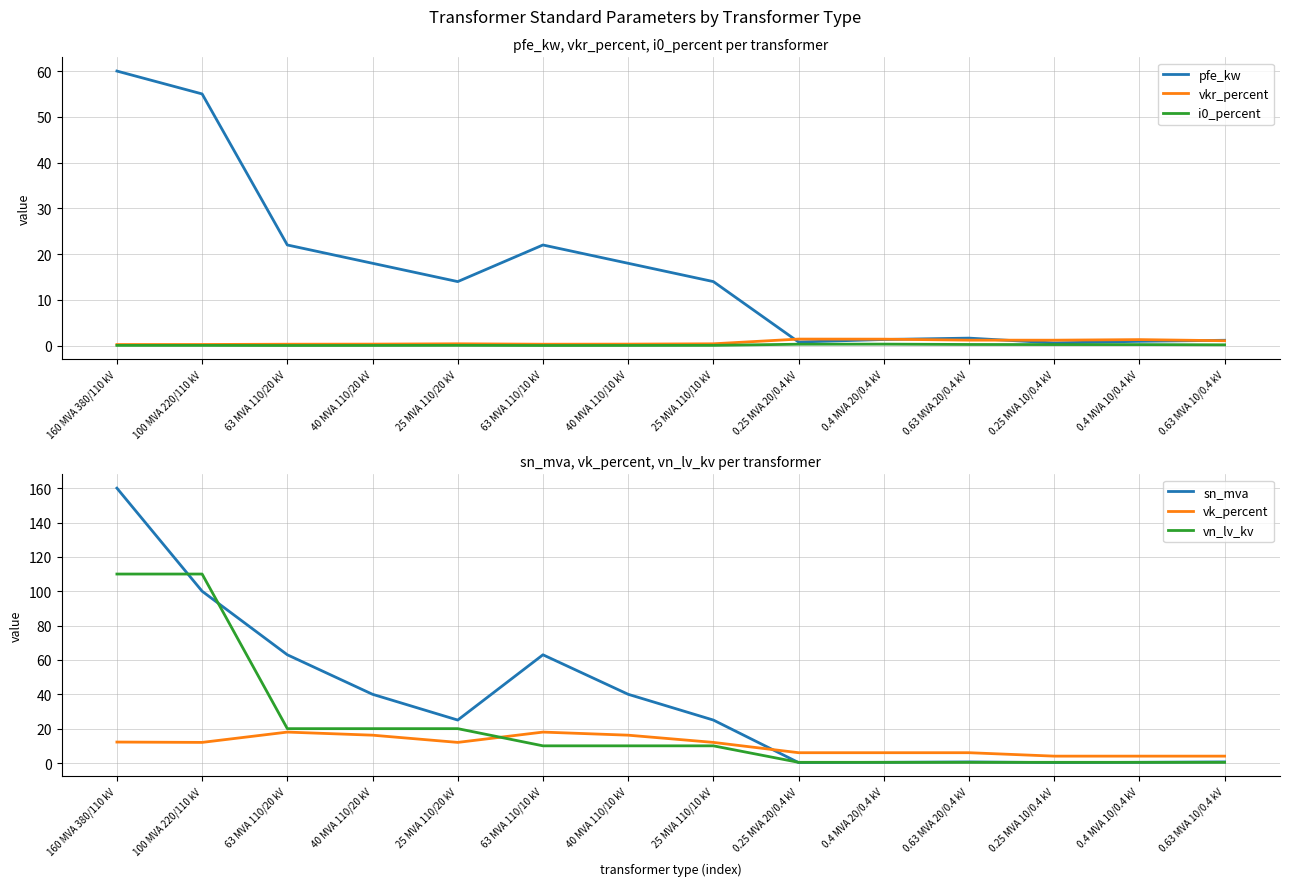

What is the sum of all i0_percent values?

2.0